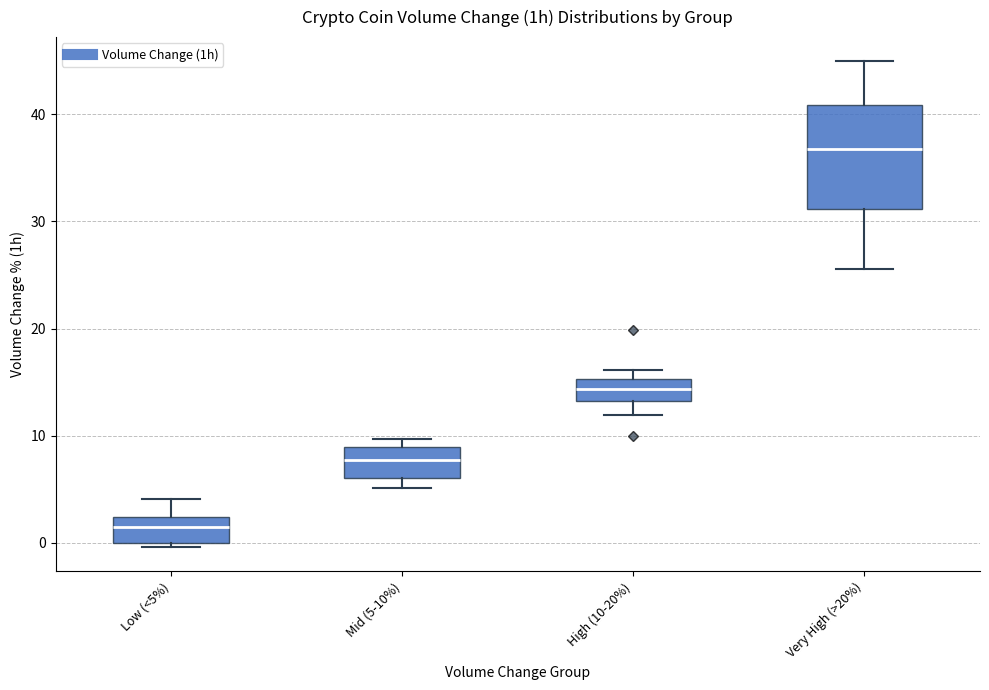

Comparing the boxes themselves (not the whiskers), which one is the tallest?

Very High (>20%)